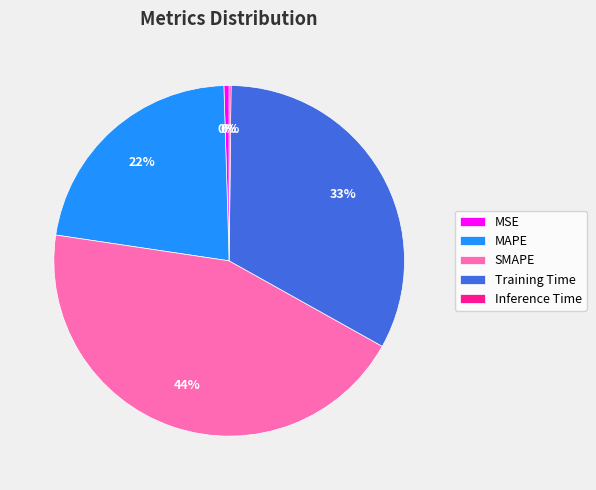

Between Training Time and SMAPE, which is larger?

SMAPE